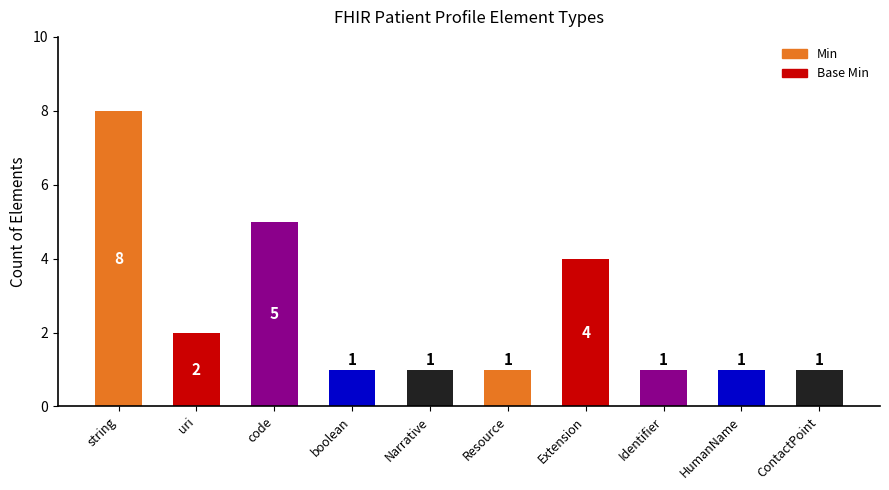

True or false: the data shows 1 at Narrative.

True